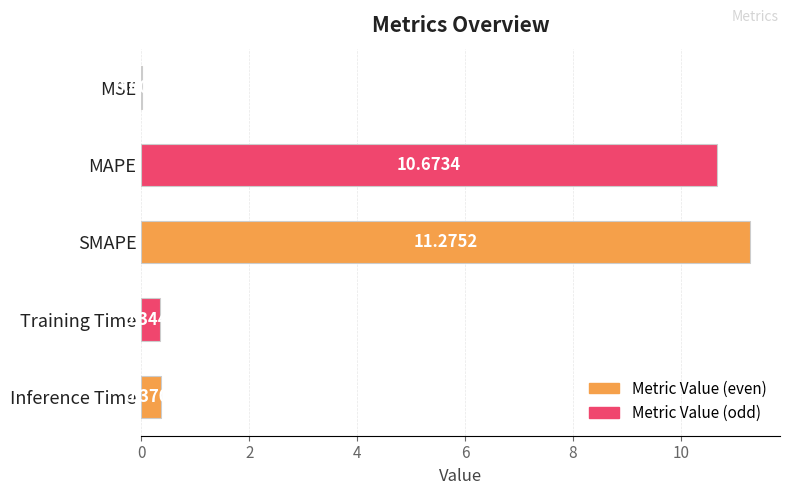

How many categories are shown in the chart?

5